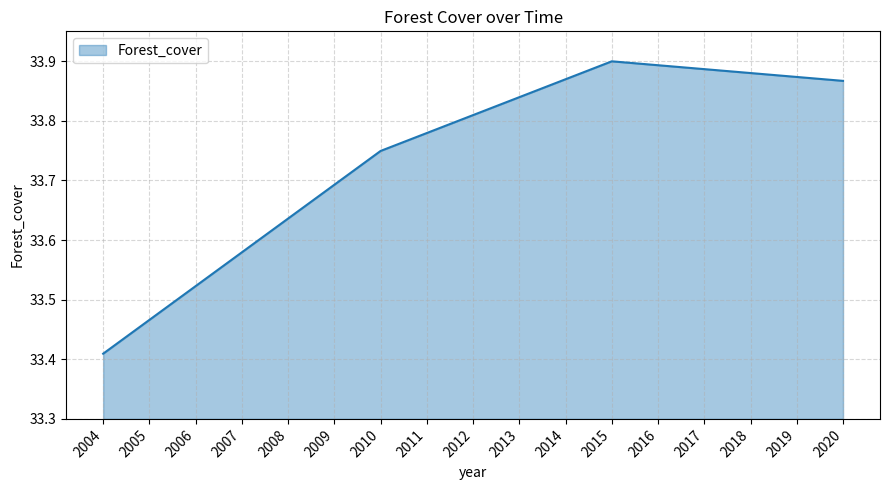

Count the values in the range 33 to 34.

17